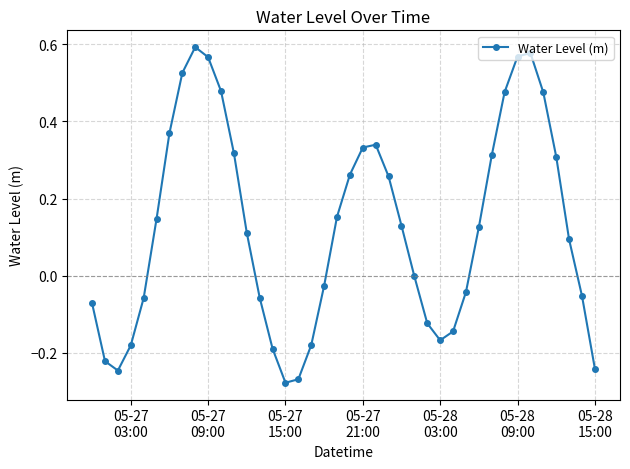

What is the difference between the maximum and minimum values?

0.9